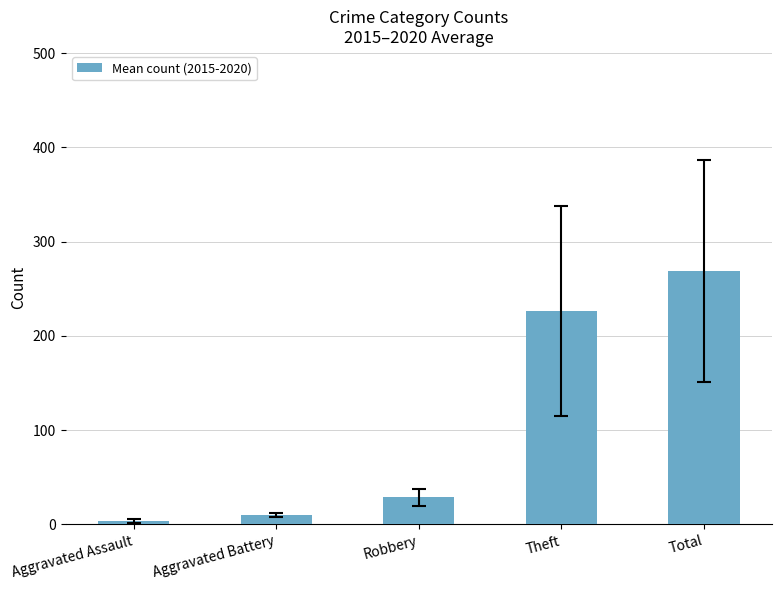

Which category has the highest value across all series?

Total